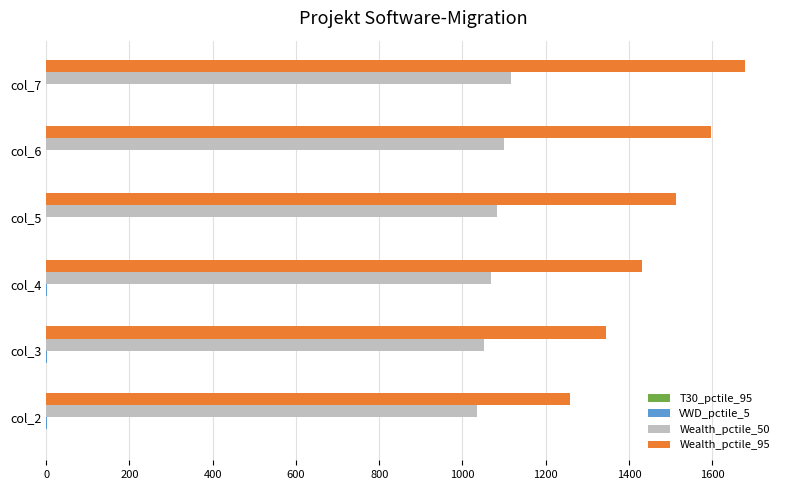

Which series has the largest total across all categories?

Wealth_pctile_95